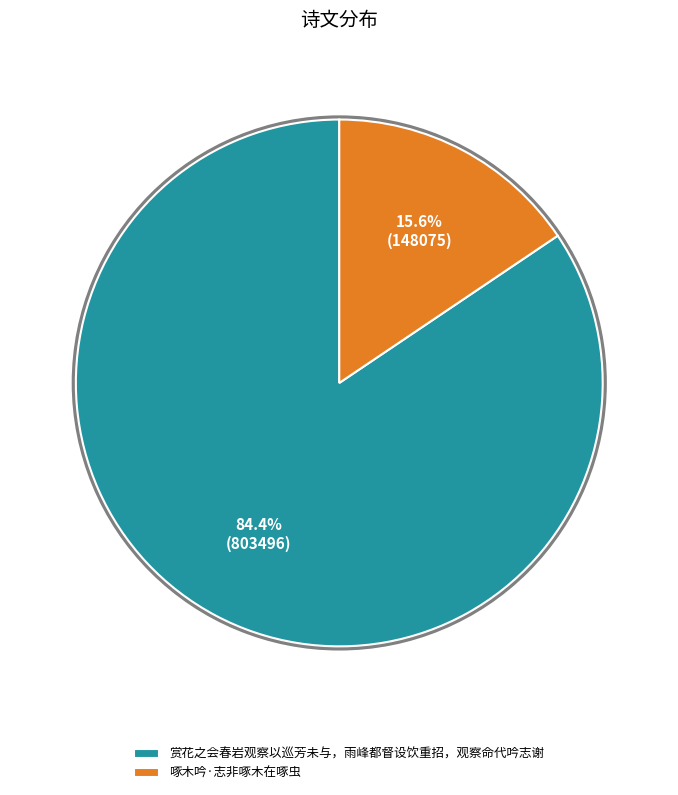

Which category accounts for the majority?

赏花之会春岩观察以巡芳未与，雨峰都督设饮重招，观察命代吟志谢